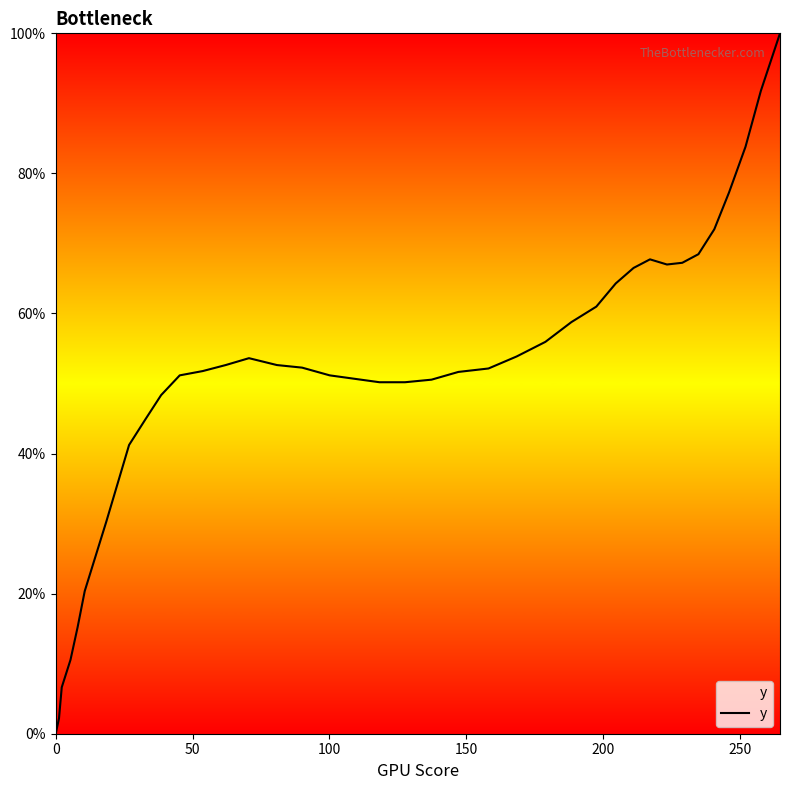

What is the greatest value displayed?

100.0